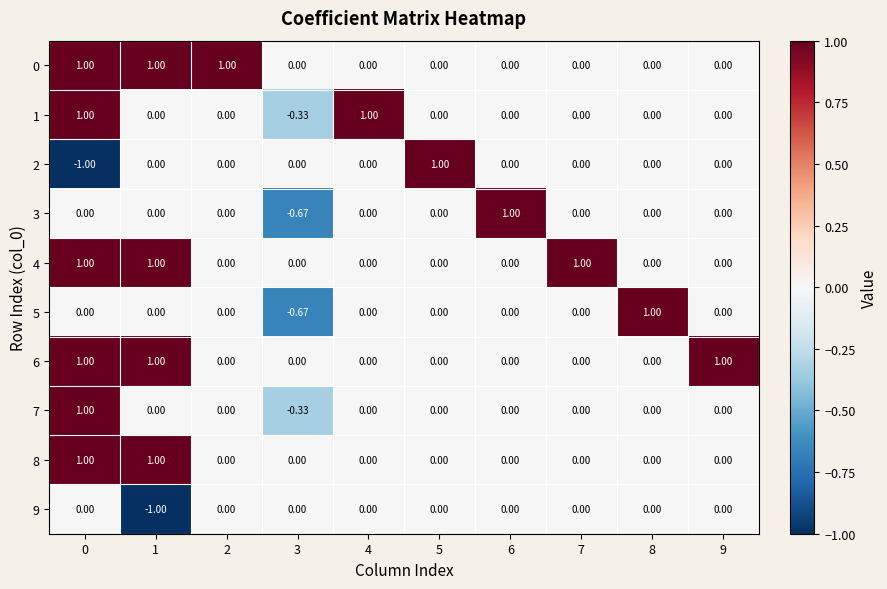

Is the value of 8 at 0 greater than the value of 7 at 3?

Yes